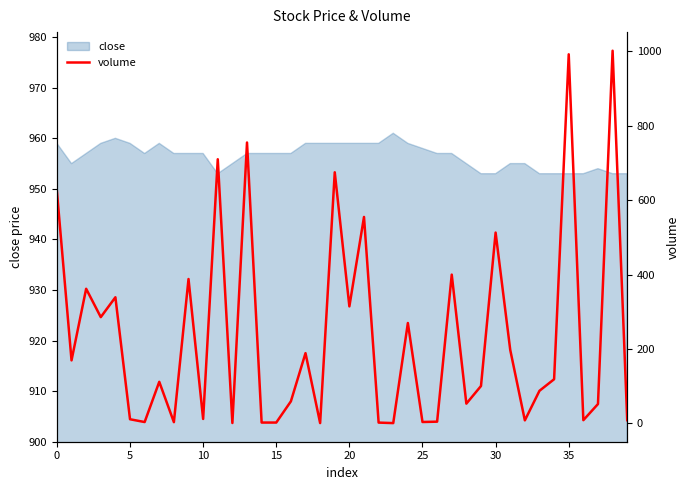

Which has a higher value, 9 or 14?

9